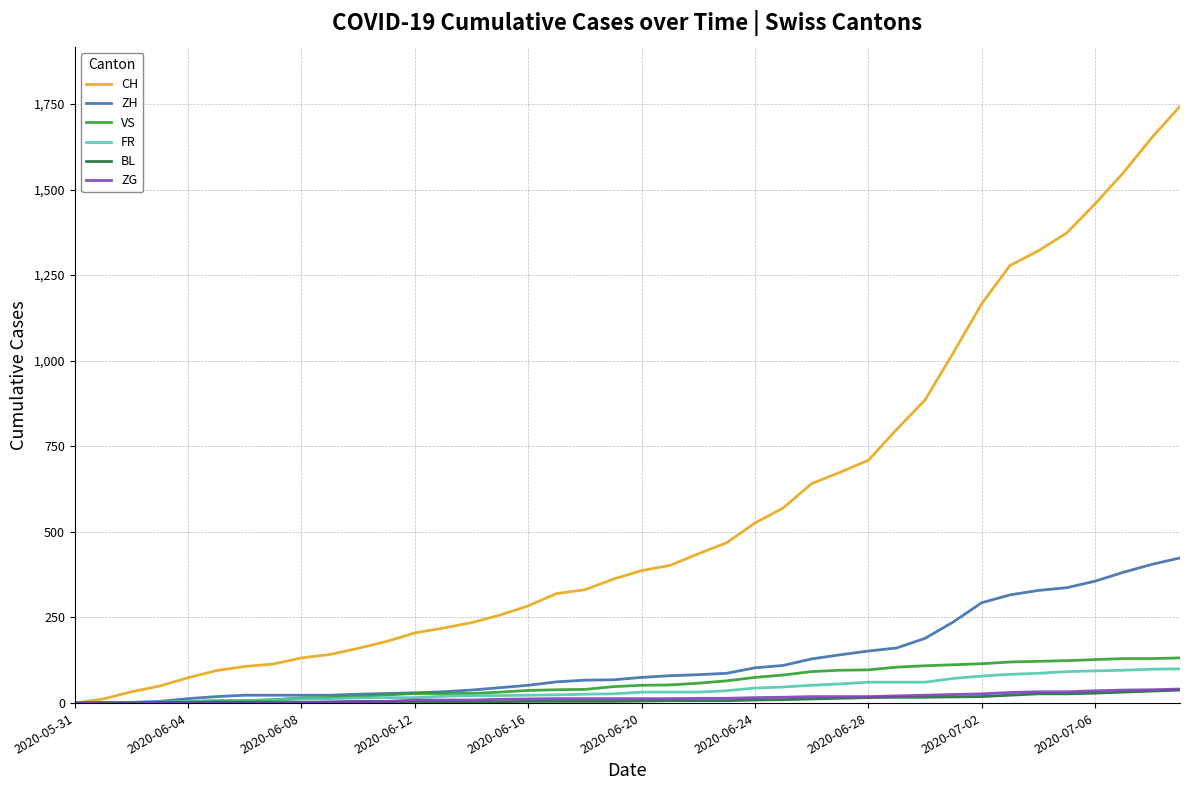

What is the maximum value for FR?

100